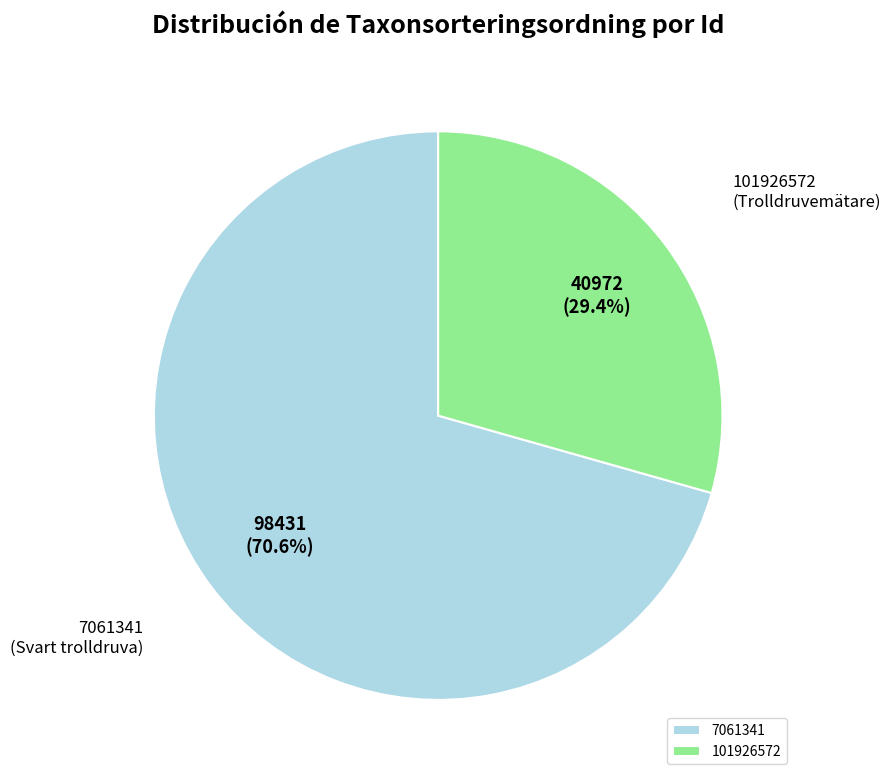

What is the smallest slice in the pie chart?

101926572